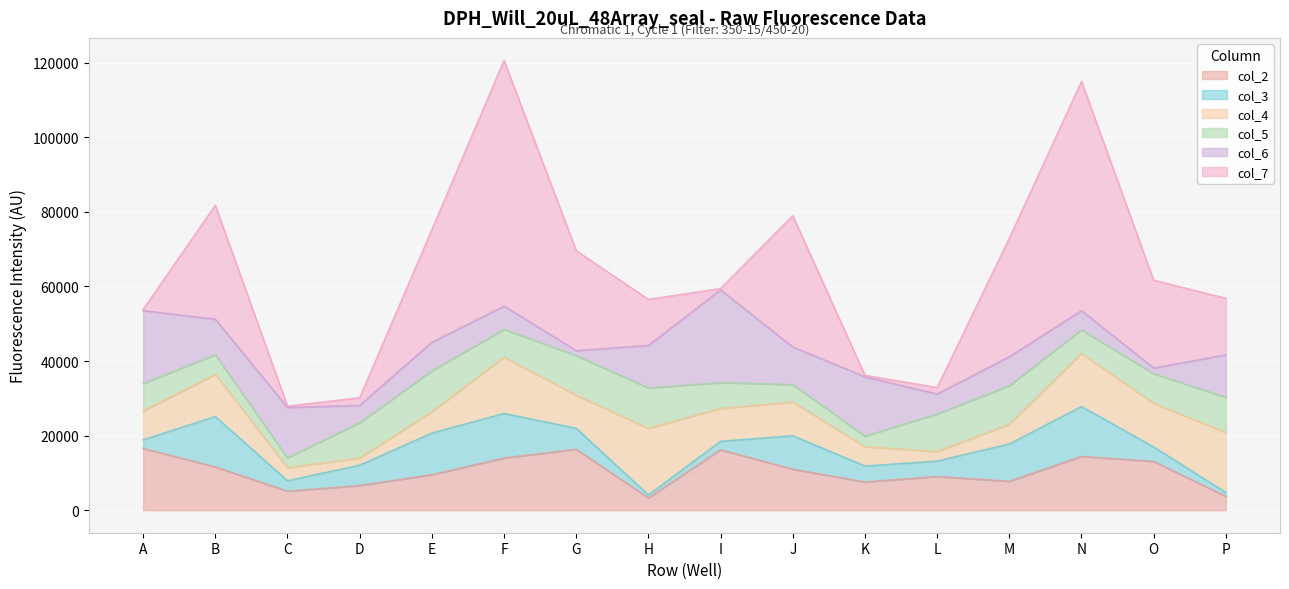

What value does the col_4 series have at H, to the nearest 100?

17900